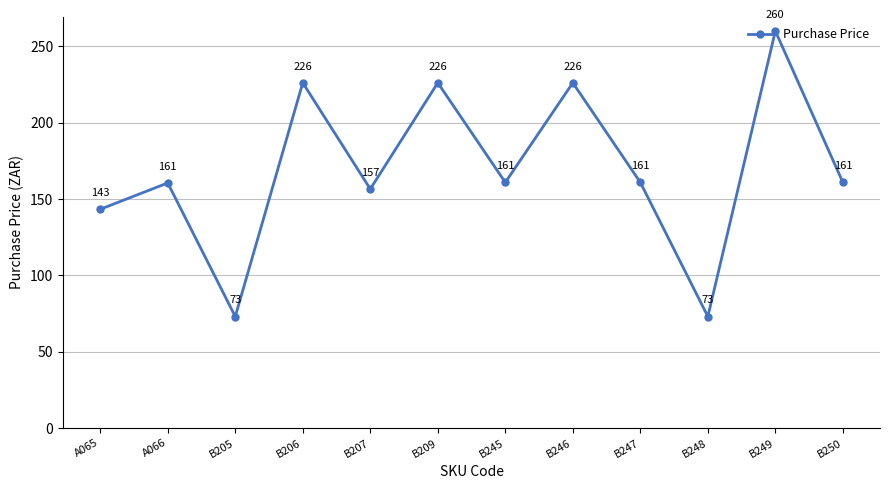

How many data points are less than 160?

4